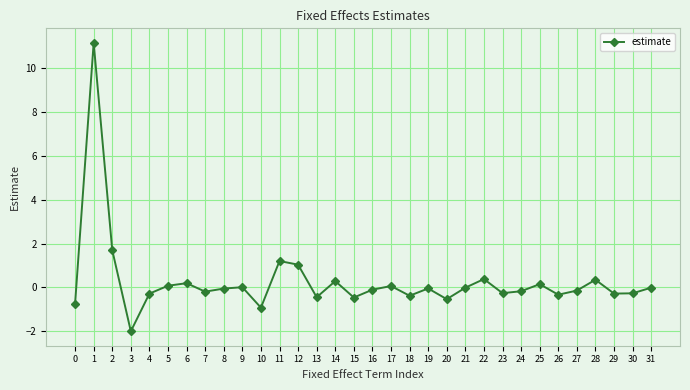

Does the chart display data point markers on the line(s)?

Yes